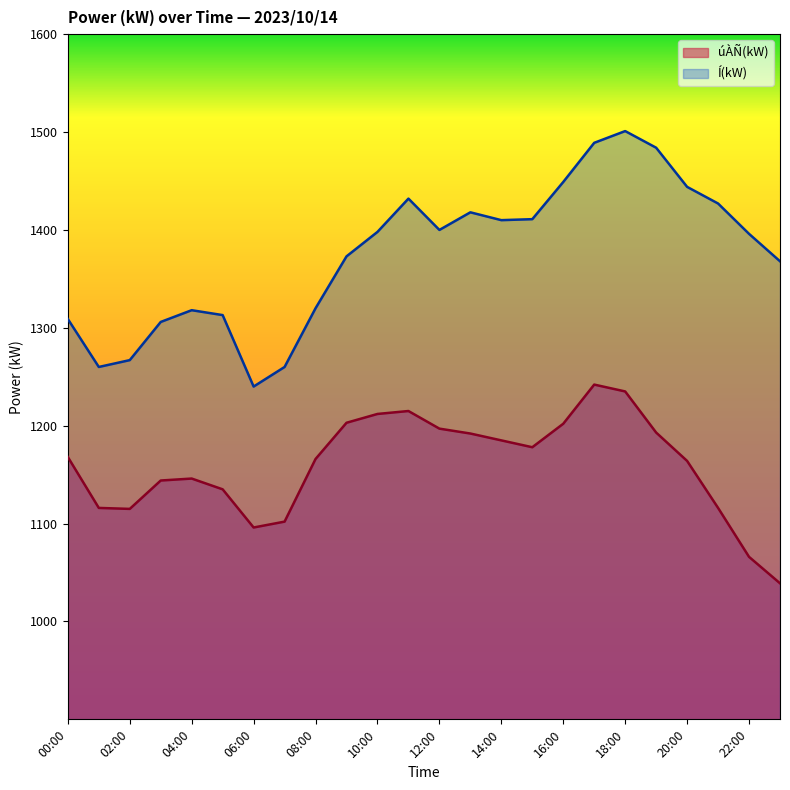

Where does the Í(kW) series first go above 1398?

11:00